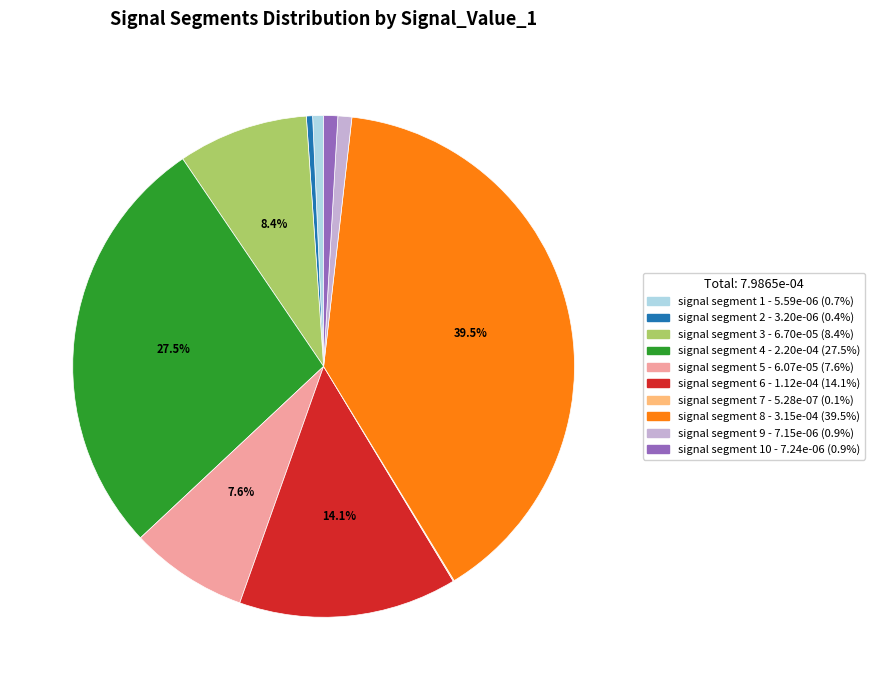

Does any single category account for the majority?

No